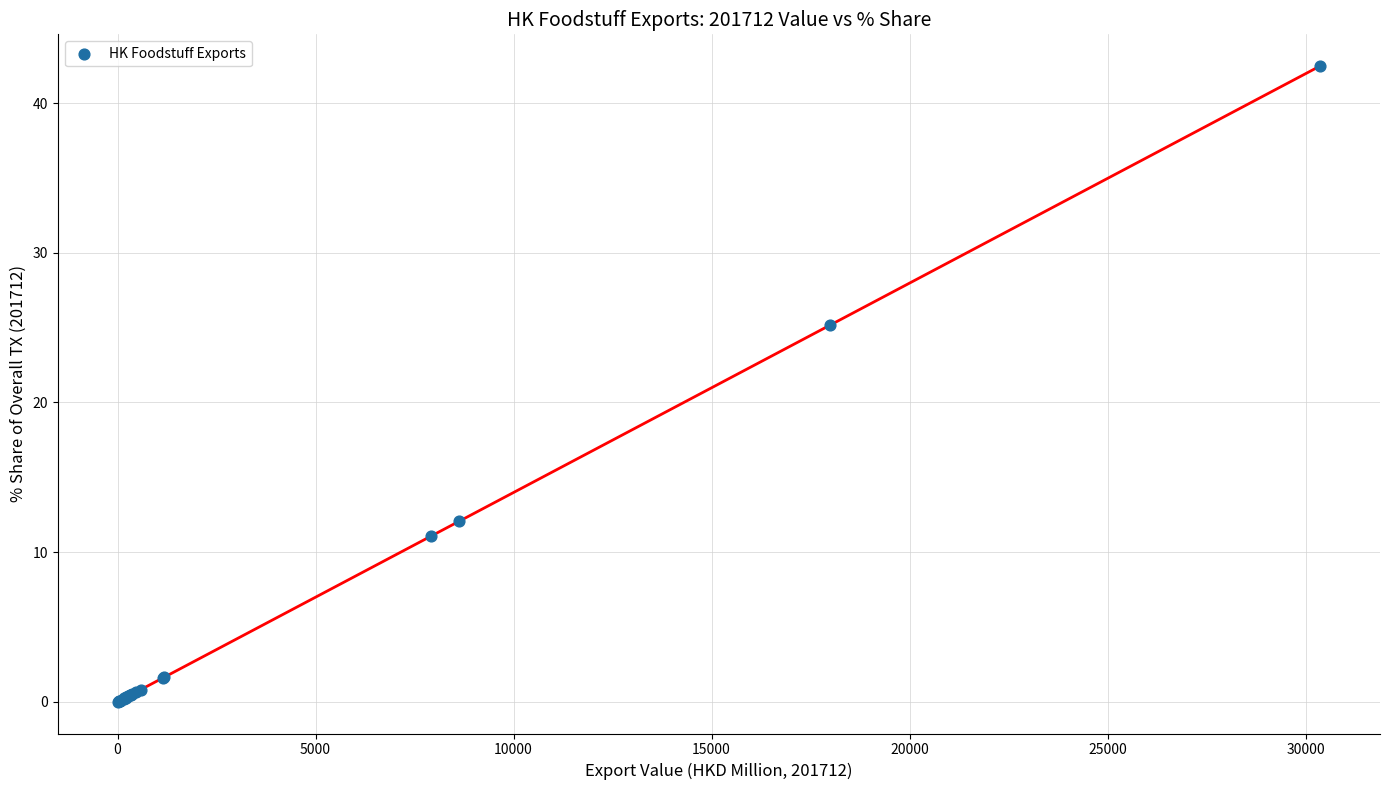

What Y value in the scatter plot is closest to 21?

25.2